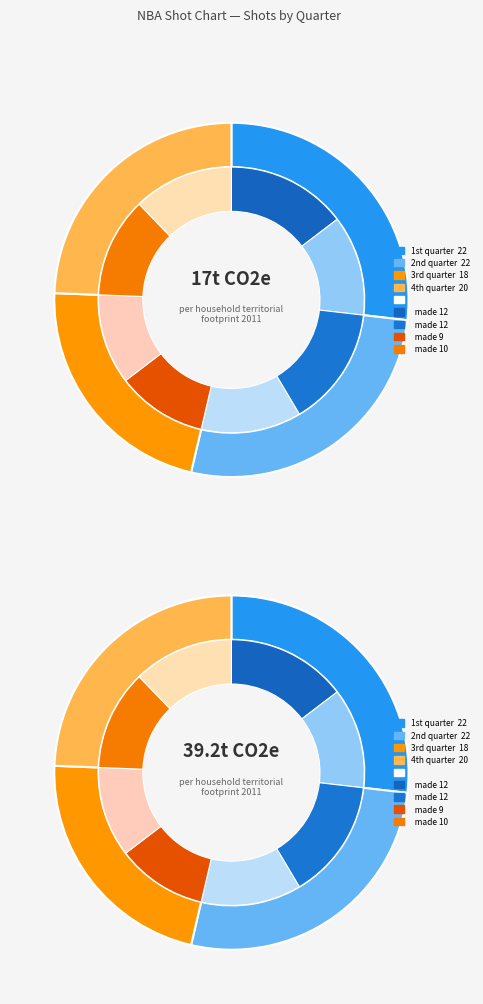

Which slice is the largest?

1st quarter